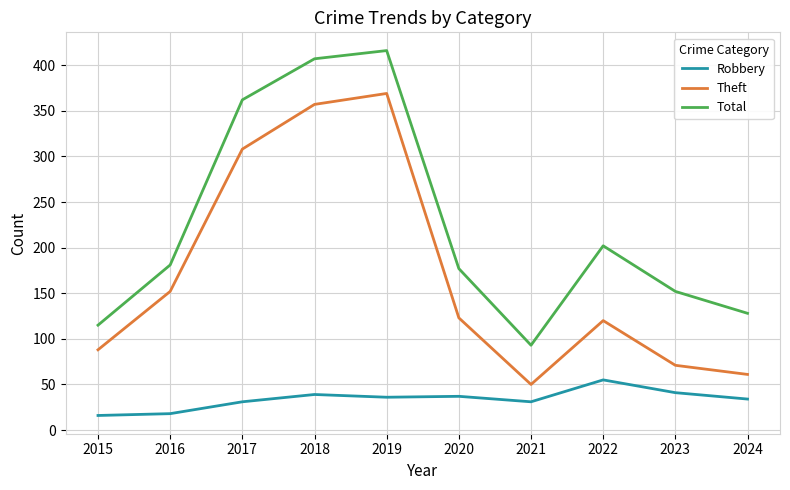

What is the approximate value of Robbery at 2022, to the nearest 5?

55